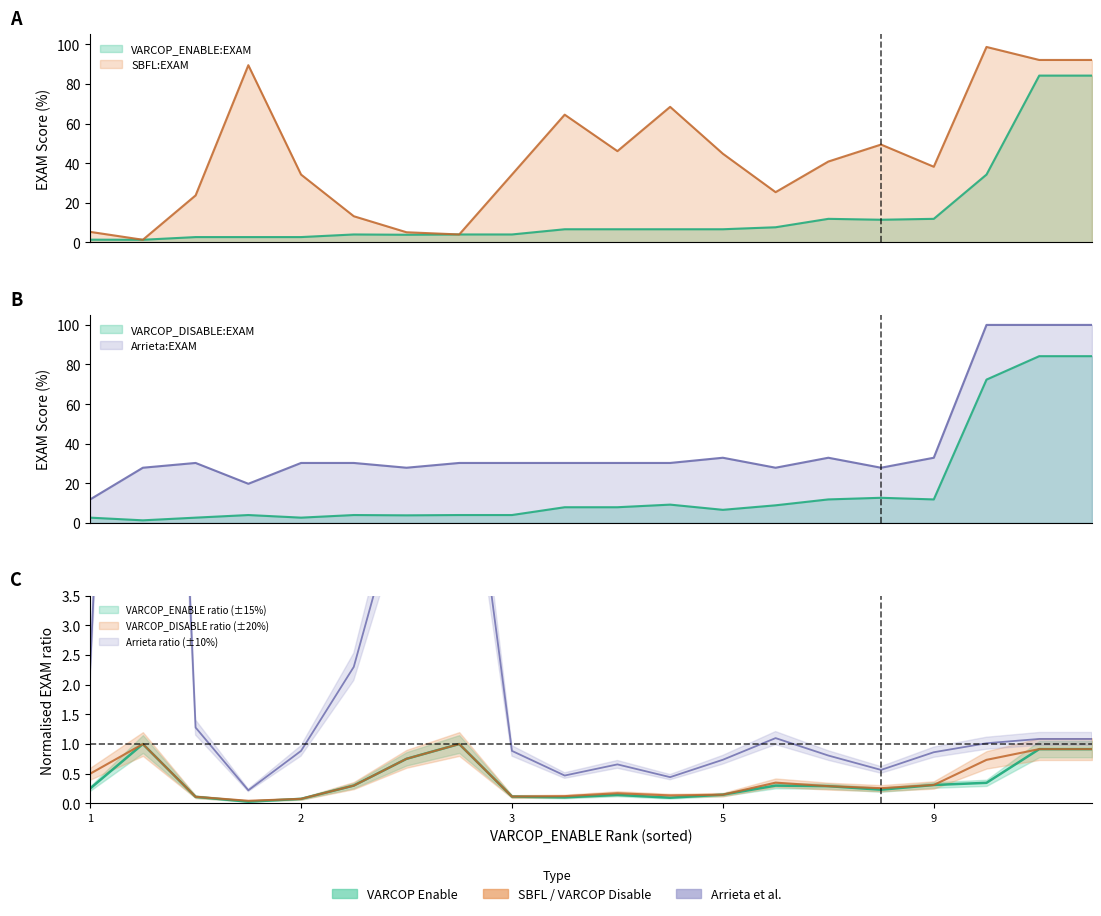

What is the maximum value for VARCOP_DISABLE:EXAM?

84.2